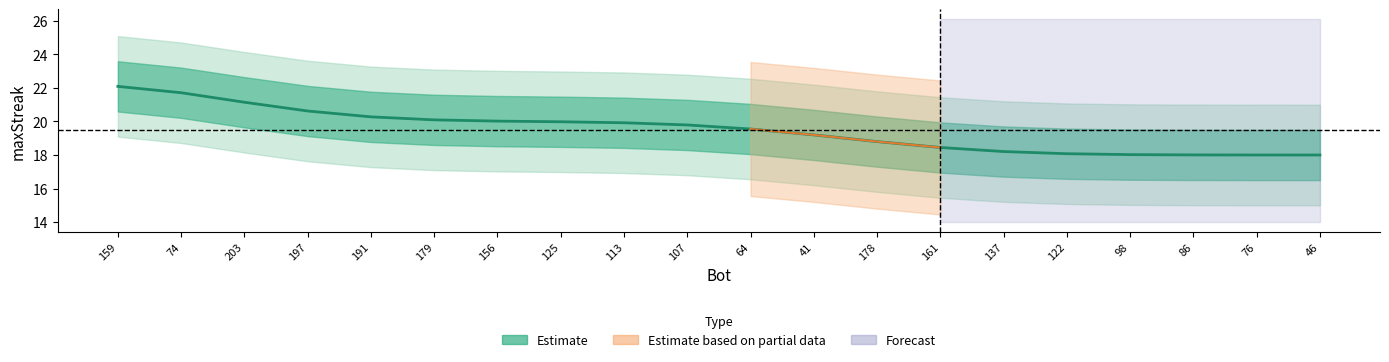

At which label does the data first exceed 19?

159